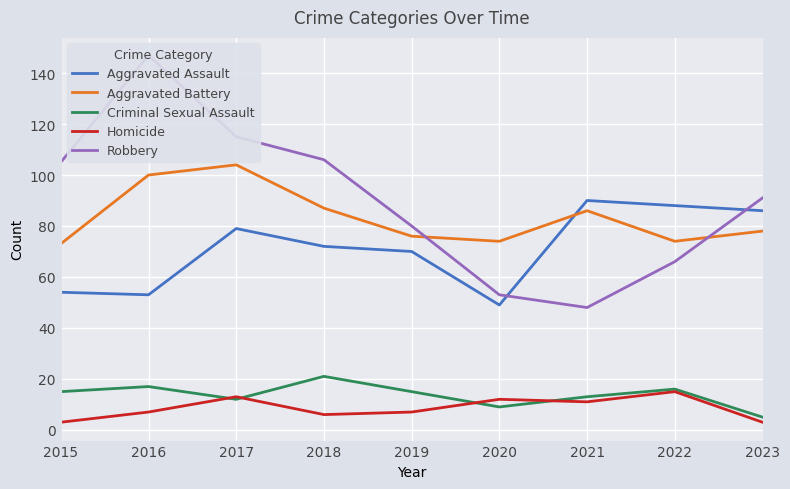

What are all the series names shown in the legend?

Aggravated Assault, Aggravated Battery, Criminal Sexual Assault, Homicide, Robbery